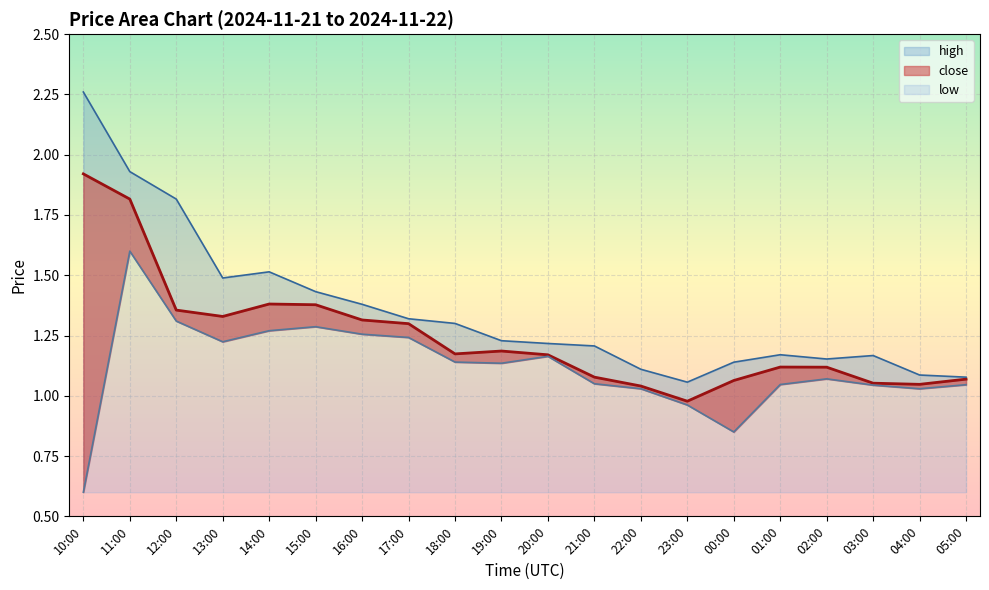

Between 18:00 and 14:00, which is larger?

14:00